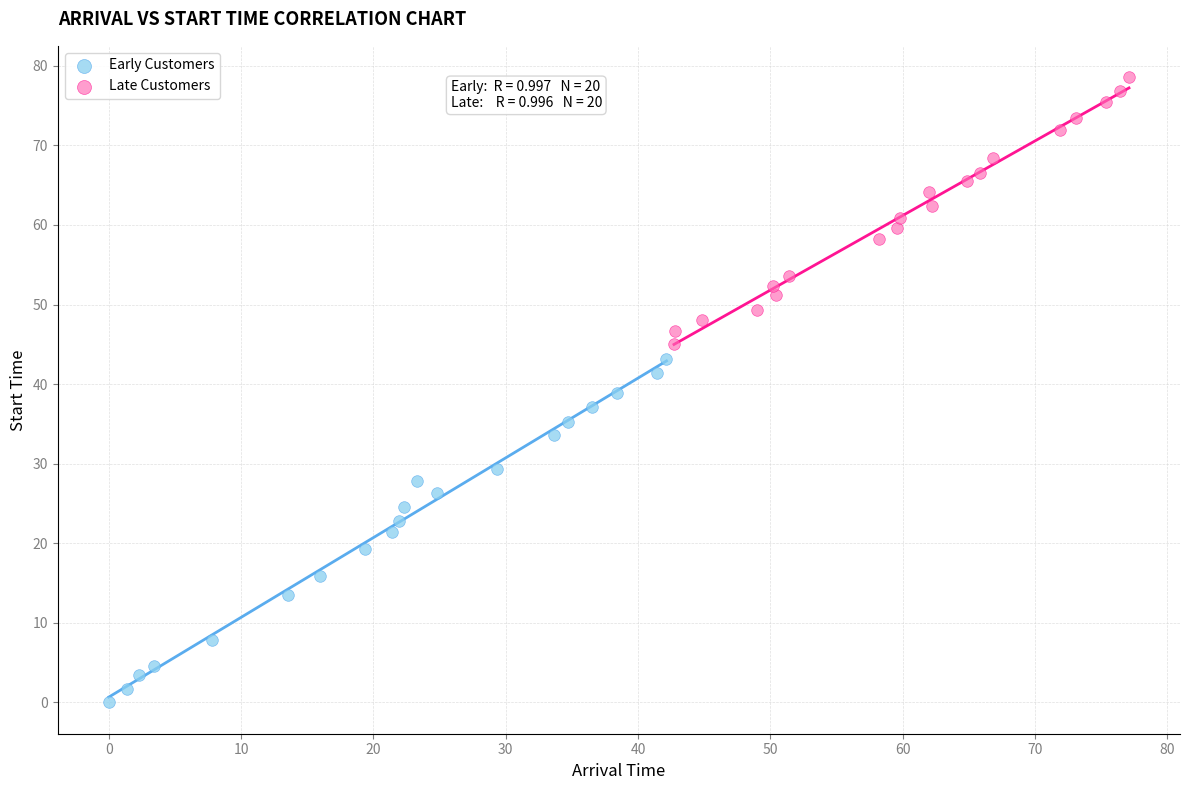

Which series reaches the minimum Y coordinate?

Early Customers